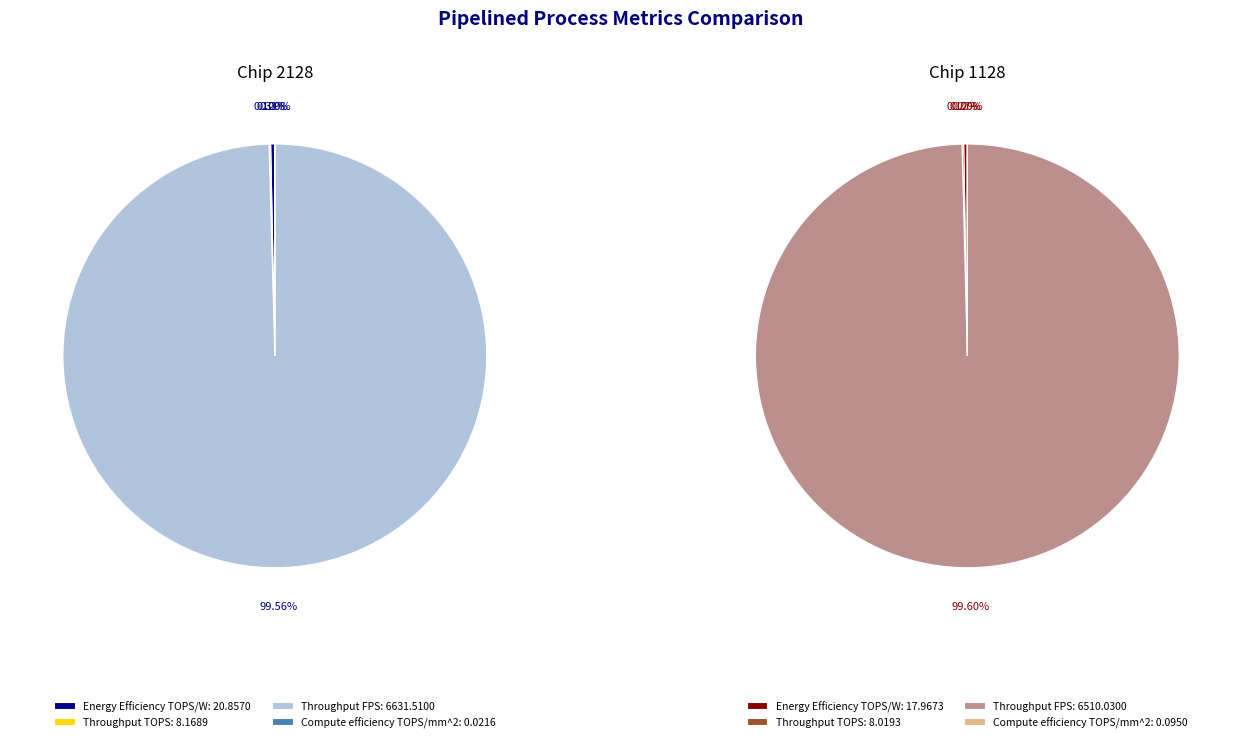

Which category has the smallest portion of the pie?

Compute efficiency TOPS/mm^2